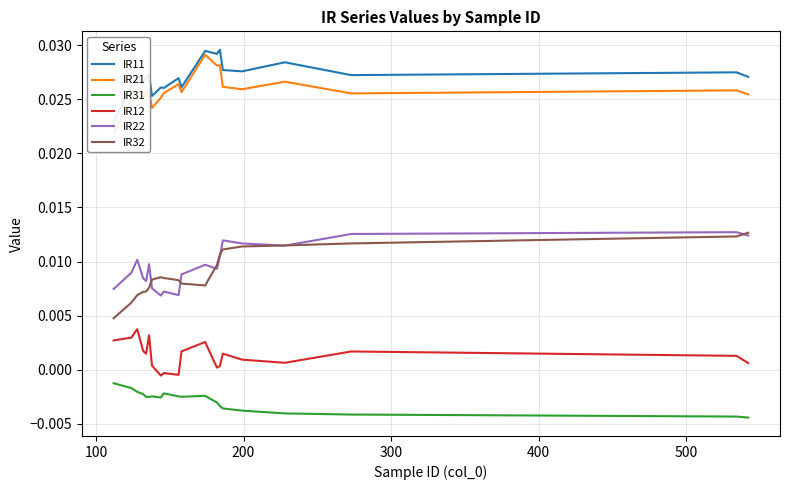

True or false: IR31 and IR32 intersect in this chart.

False